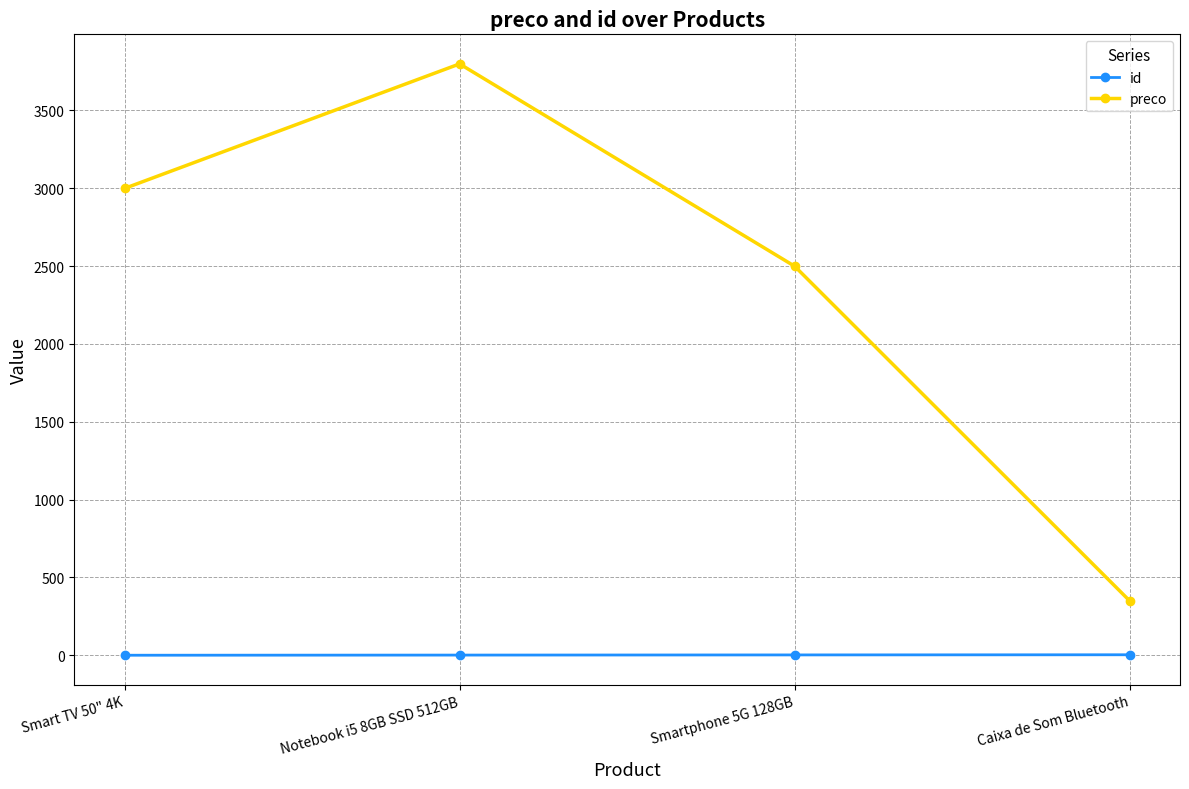

What is the lowest value of the preco series?

349